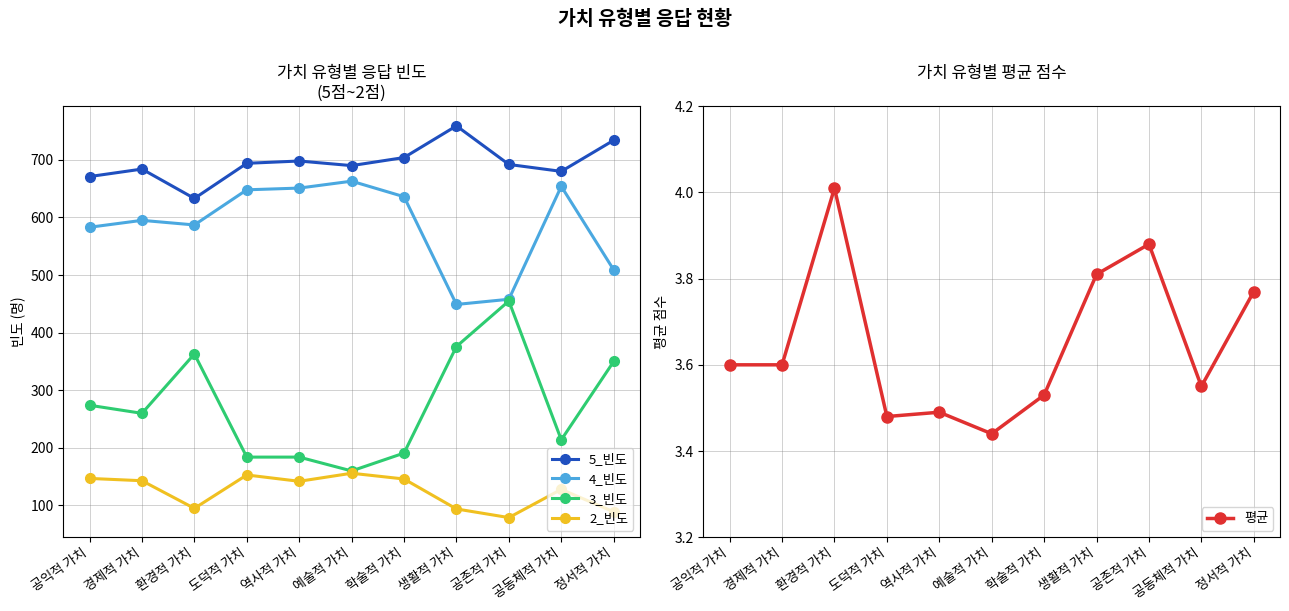

Count the number of data series in this chart.

5